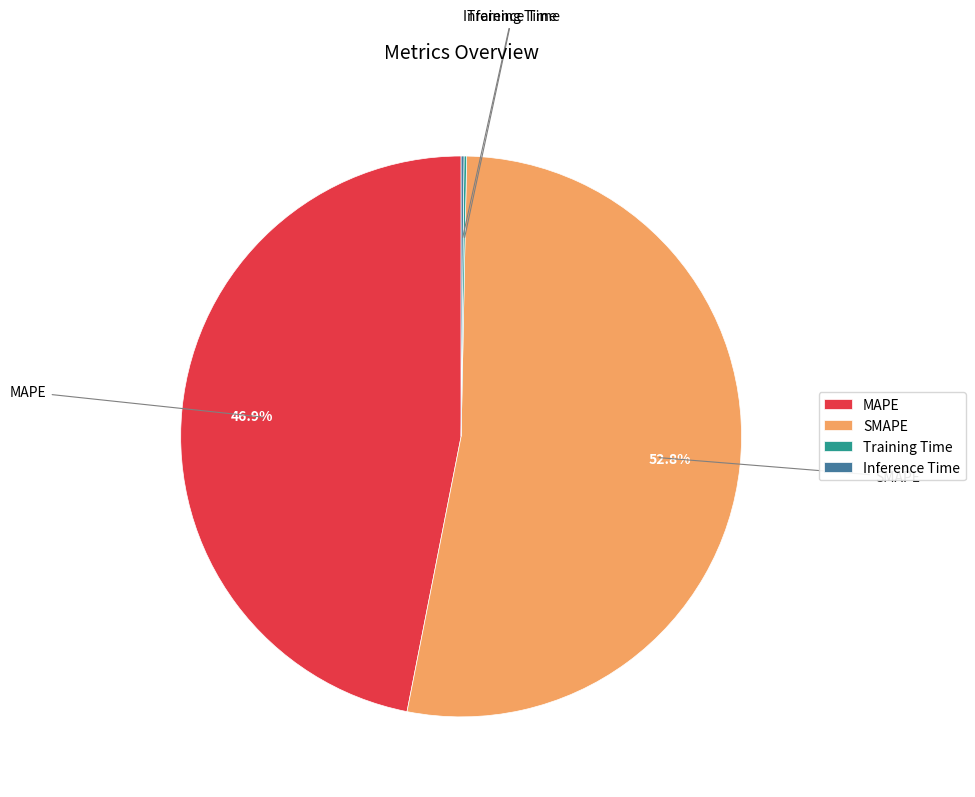

What percentage is the MAPE slice, to the nearest percent?

47%